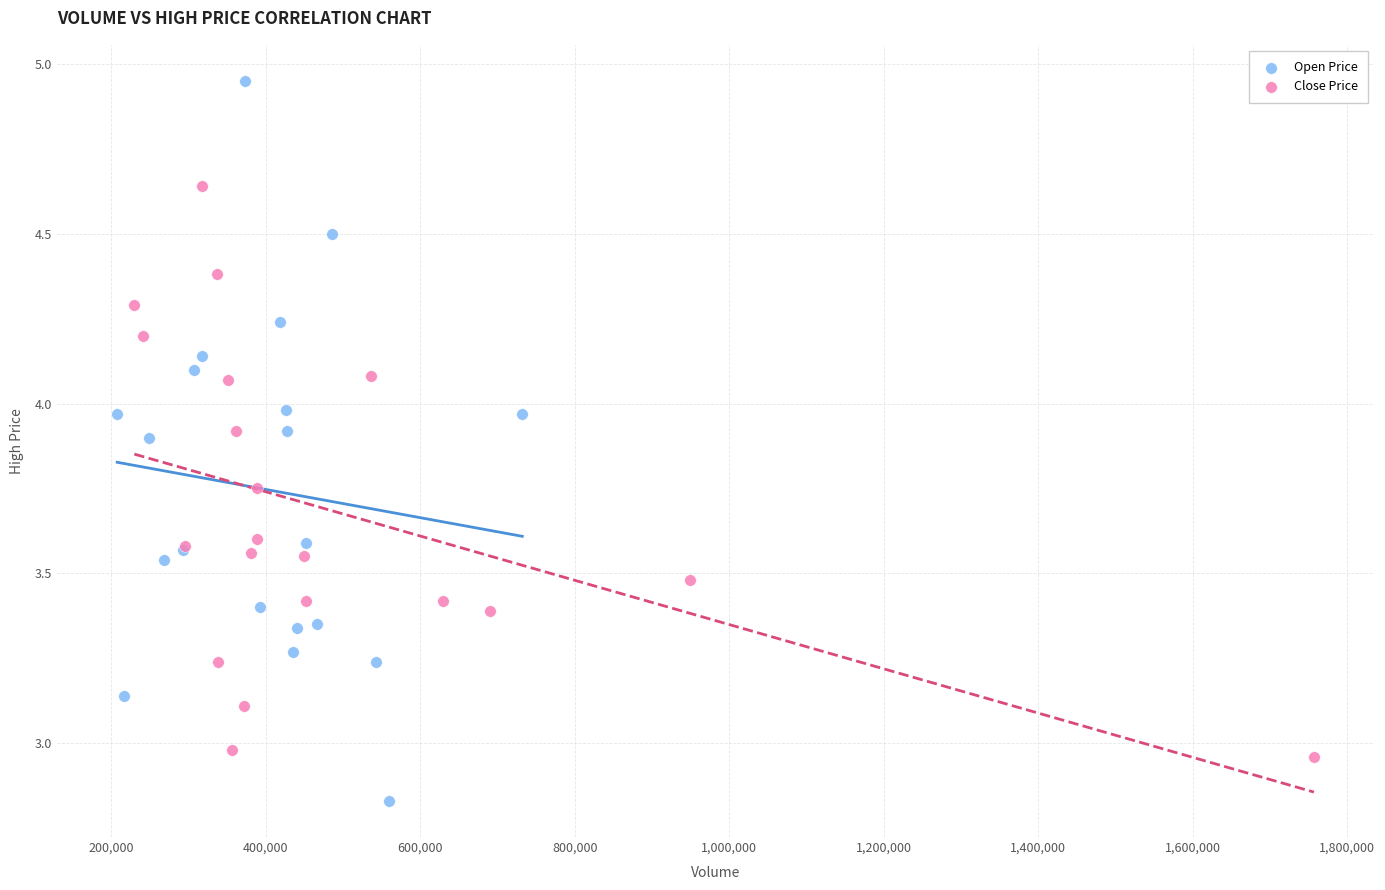

Which series reaches the minimum Y coordinate?

Open Price